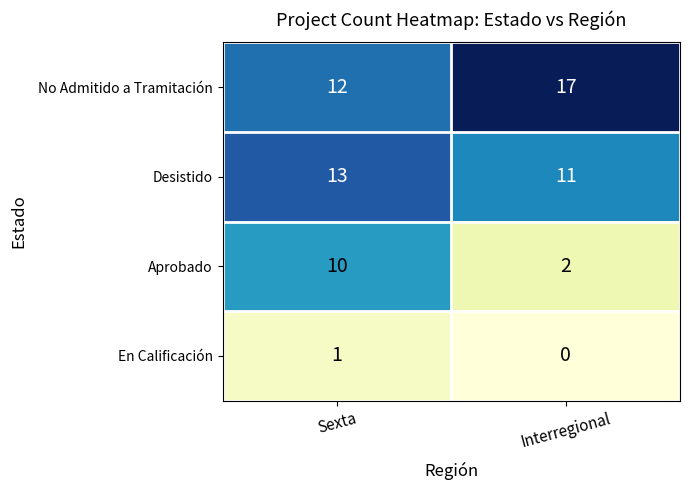

Which series has the largest range (max minus min)?

Aprobado